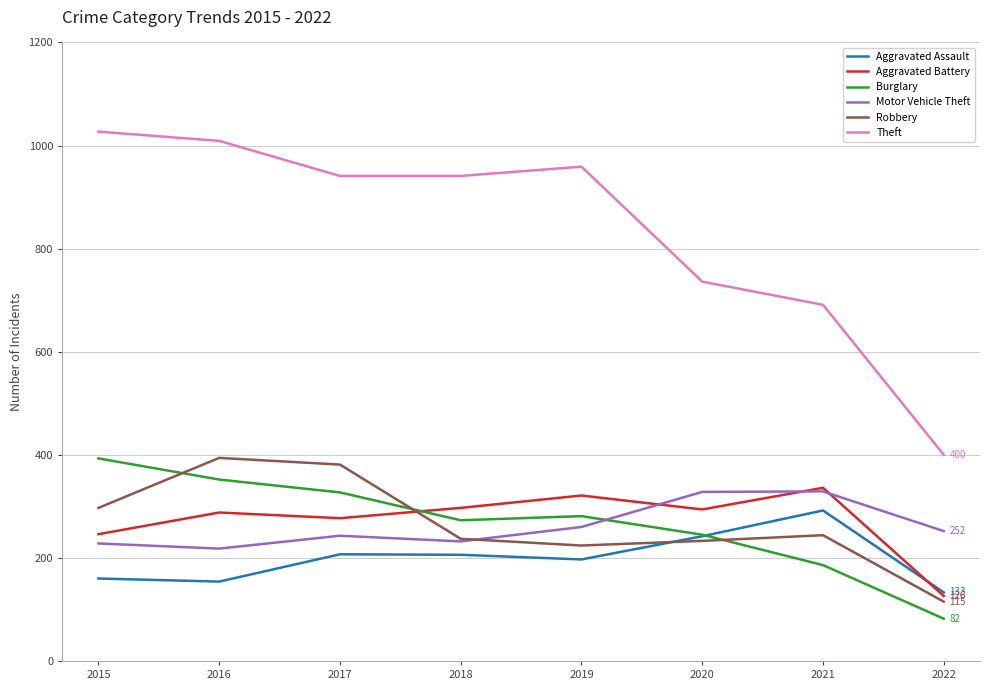

What is the difference between the maximum and minimum values in the Aggravated Assault series?

159